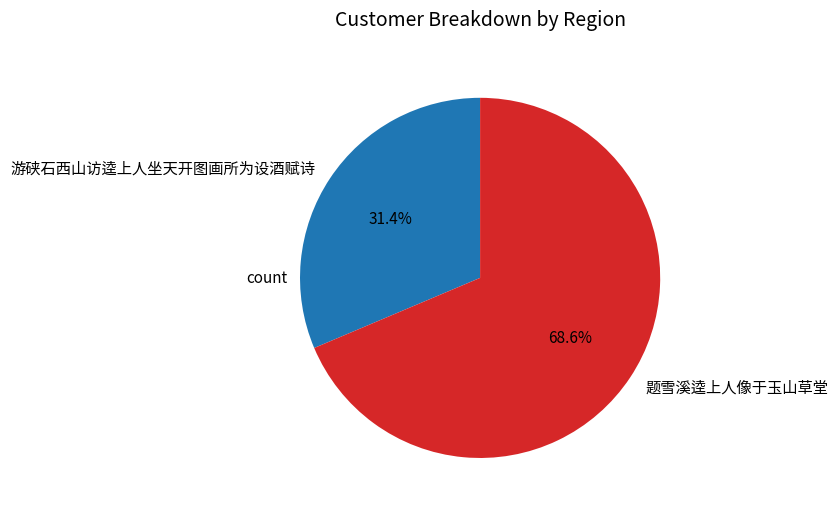

What is the smallest slice in the pie chart?

游硖石西山访逵上人坐天开图画所为设酒赋诗